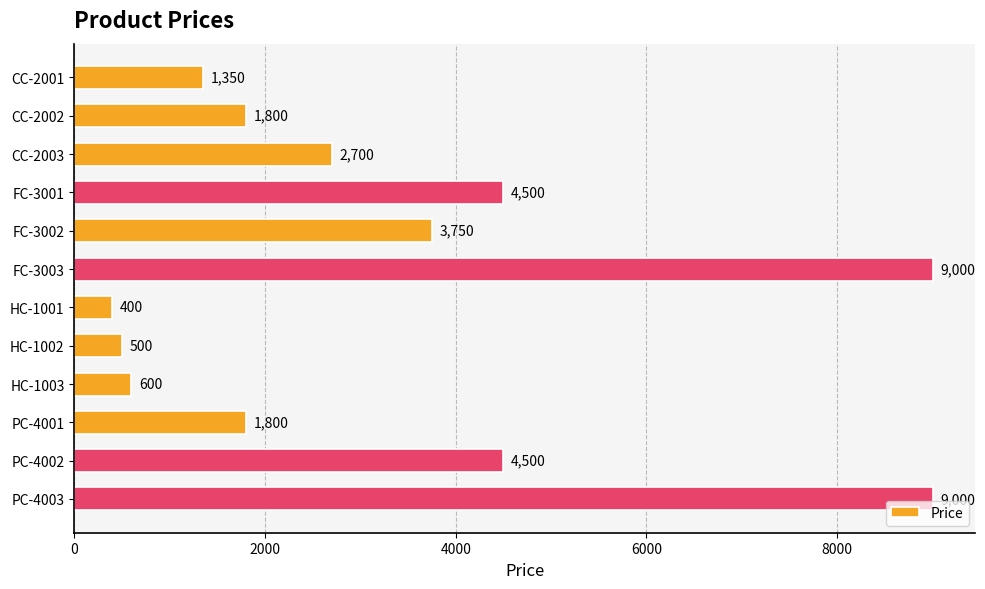

Are the bars grouped side by side (vs. stacked)?

No